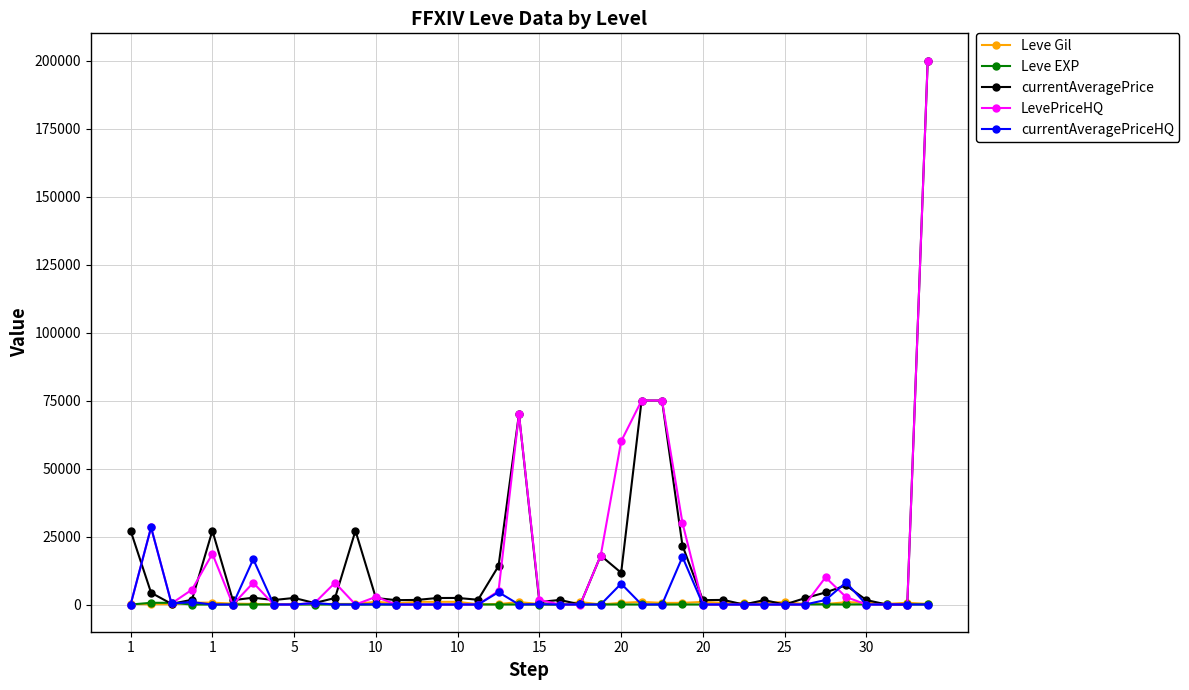

True or false: Leve Gil has more than 0 points higher than both neighbors.

True